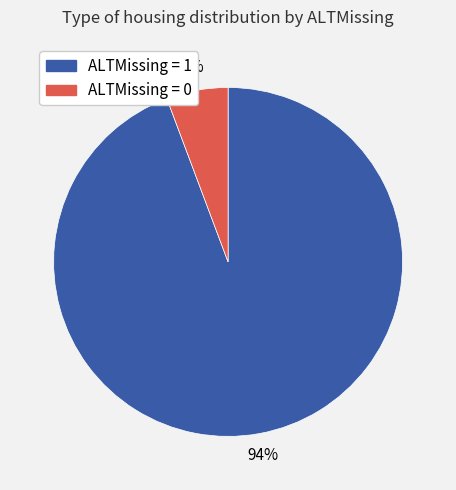

To the nearest percent, what is the average slice percentage?

50%